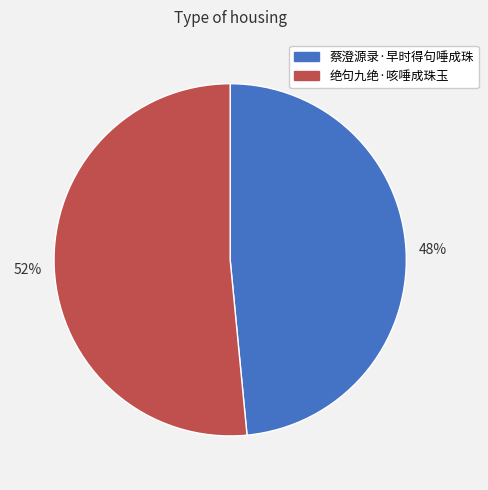

True or false: 绝句九绝·咳唾成珠玉 accounts for 52% of the total.

True